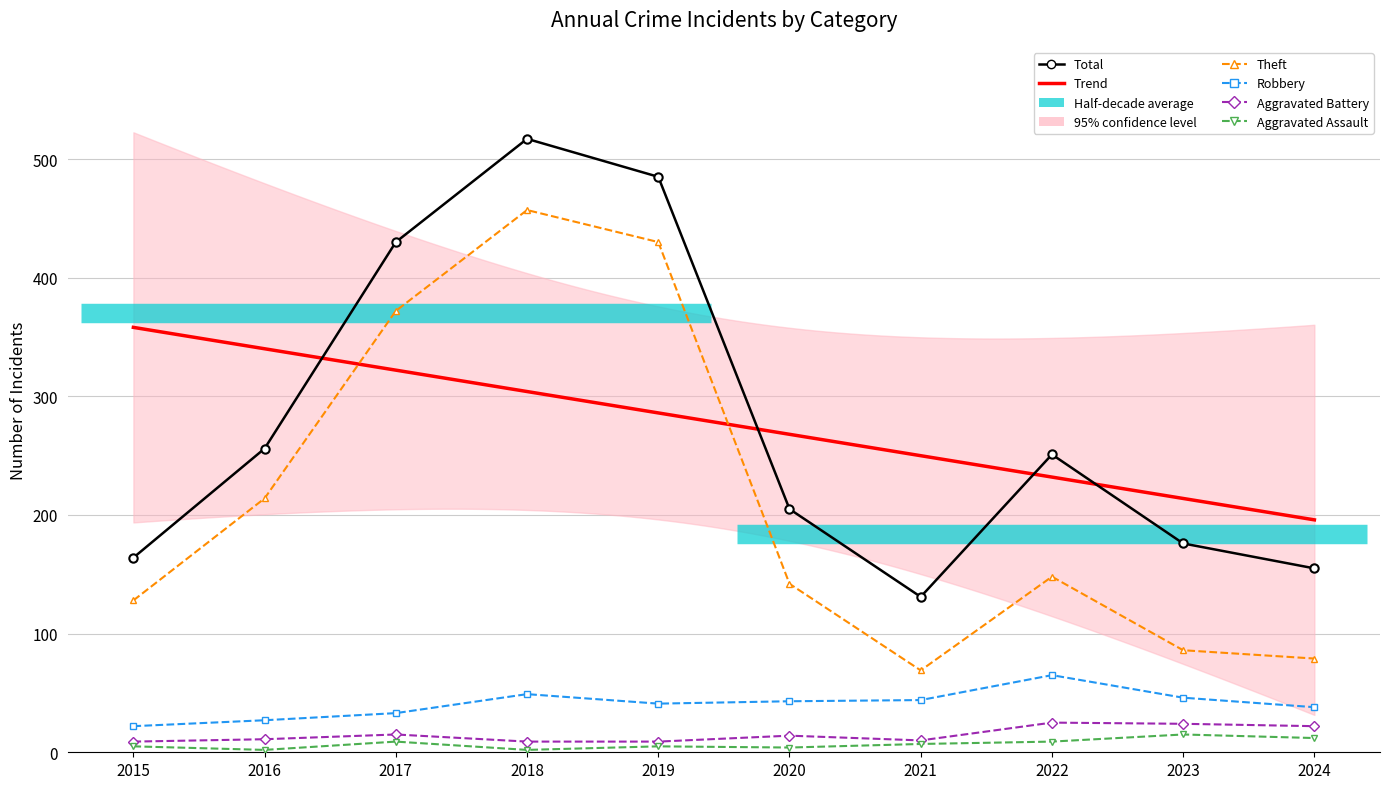

Rank the series by their maximum value, from lowest to highest.

Aggravated Assault, Aggravated Battery, Robbery, Theft, Total